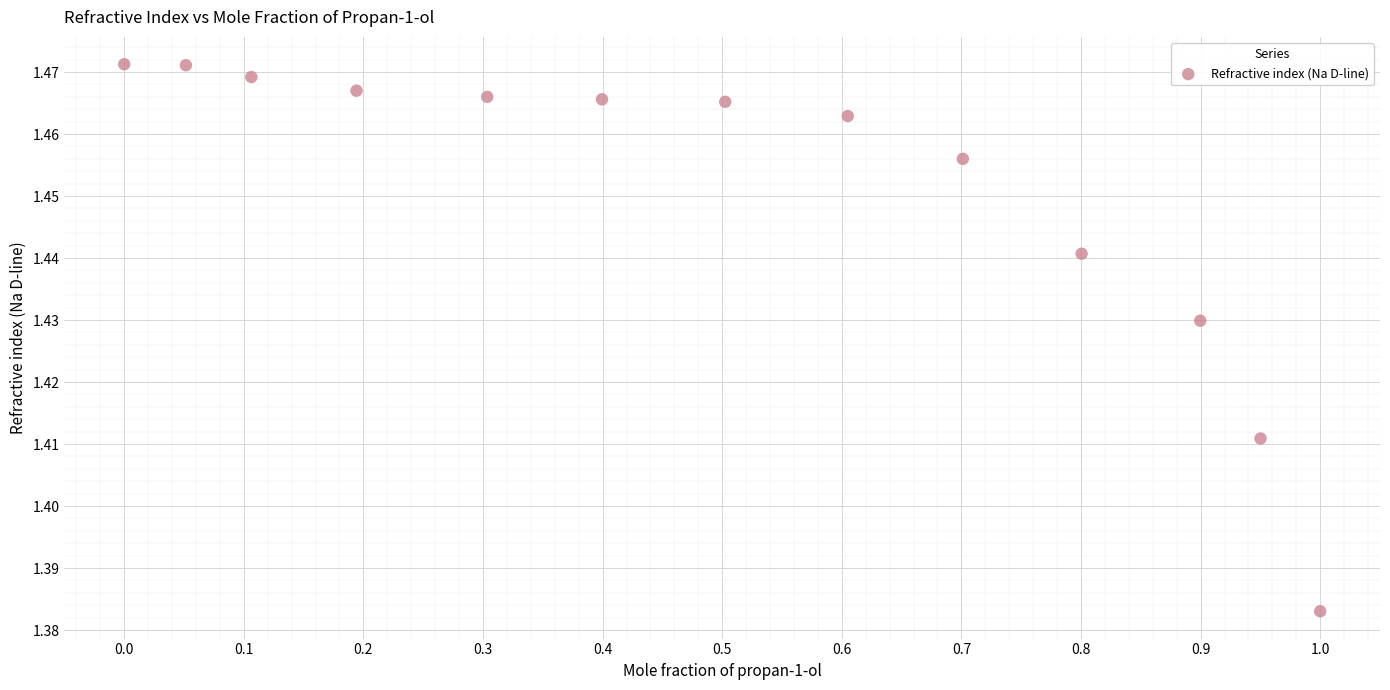

What is the range of X values (max minus min)?

1.0